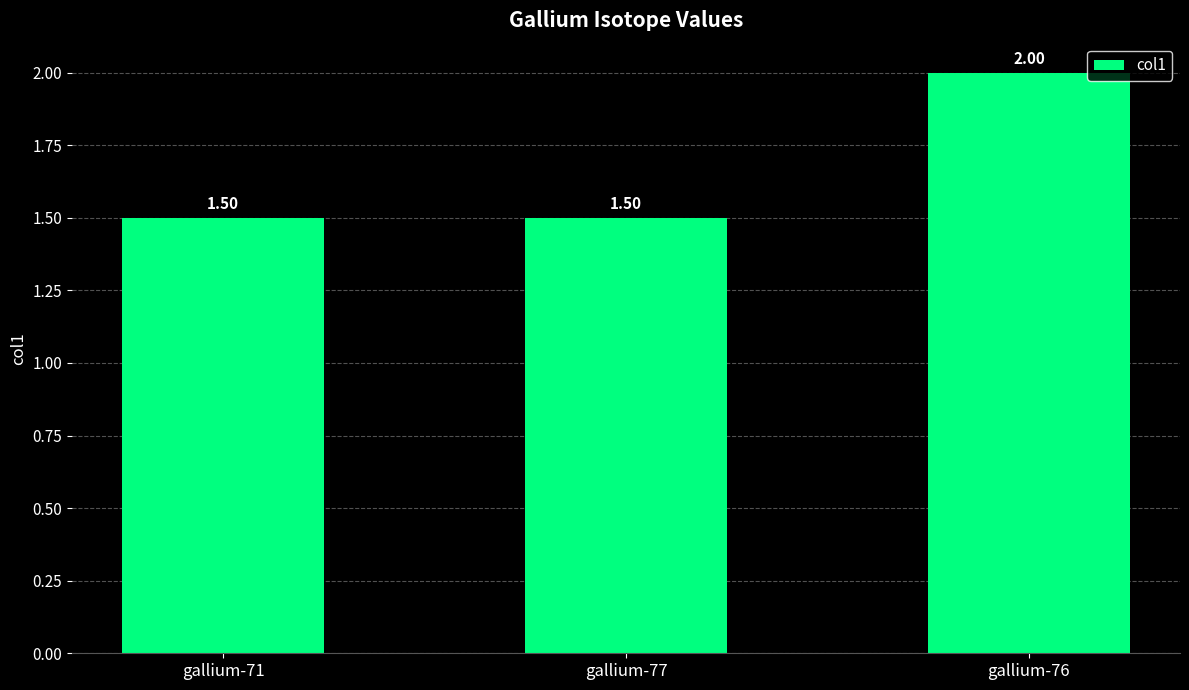

What is the sum of all values?

5.0